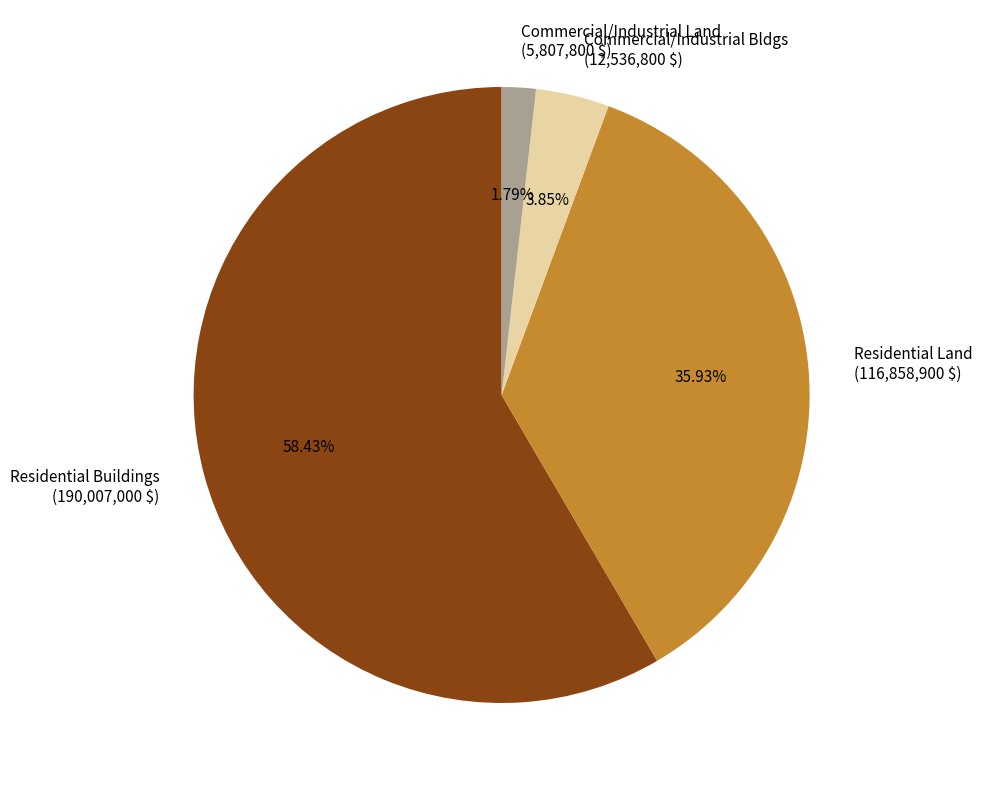

Does Residential Buildings represent more than half of the total?

Yes